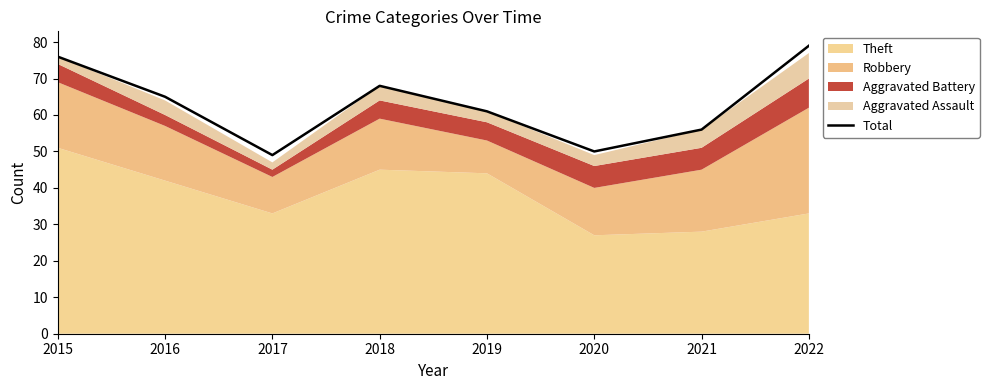

What is the minimum value shown in the chart?

49